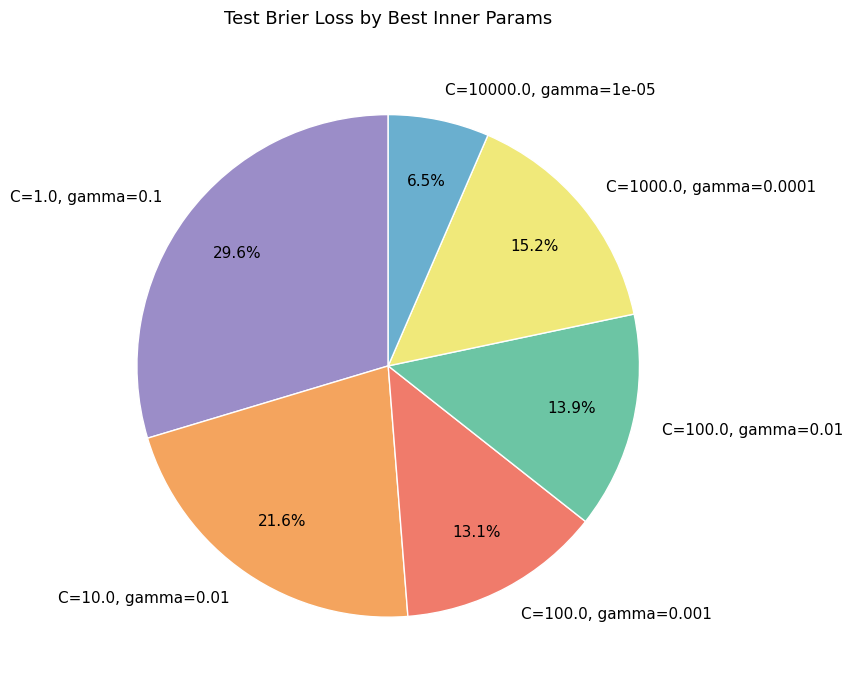

To the nearest percent, what is the difference between the C=1000.0, gamma=0.0001 and C=100.0, gamma=0.01 slice percentages?

1%